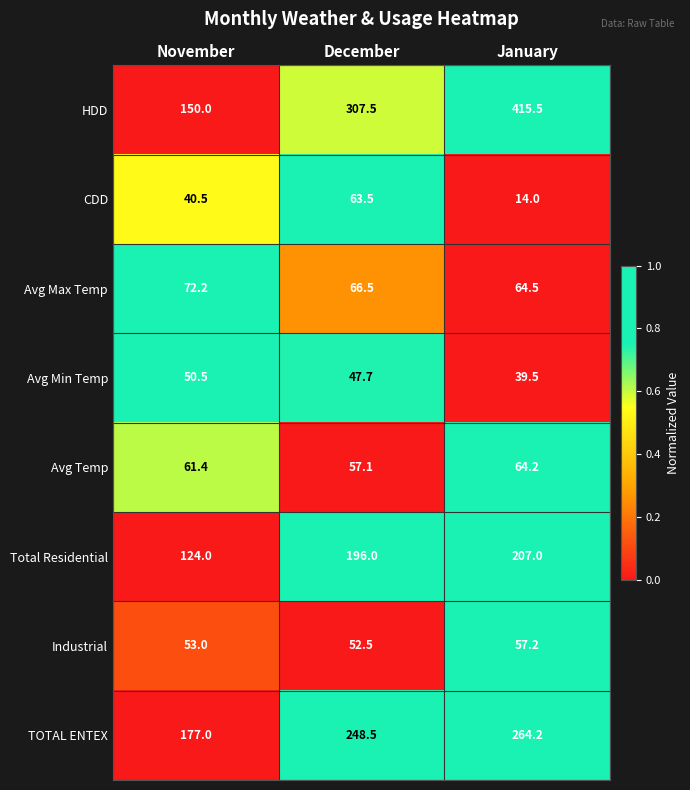

Reading left to right, what are all the values shown in this chart?

HDD: November=150.0	December=307.5	January=415.5
CDD: November=40.5	December=63.5	January=14.0
Avg Max Temp: November=72.2	December=66.5	January=64.5
Avg Min Temp: November=50.5	December=47.7	January=39.5
Avg Temp: November=61.4	December=57.1	January=64.2
Total Residential: November=124.0	December=196.0	January=207.0
Industrial: November=53.0	December=52.5	January=57.2
TOTAL ENTEX: November=177.0	December=248.5	January=264.2